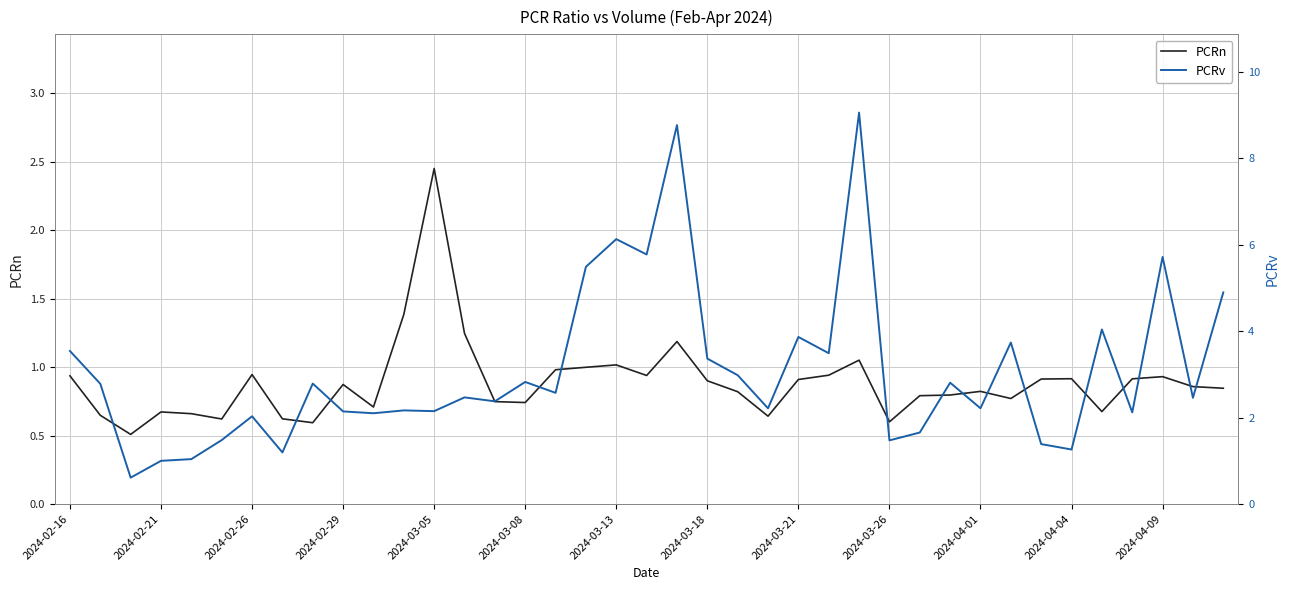

What is the minimum value for PCRn?

0.5